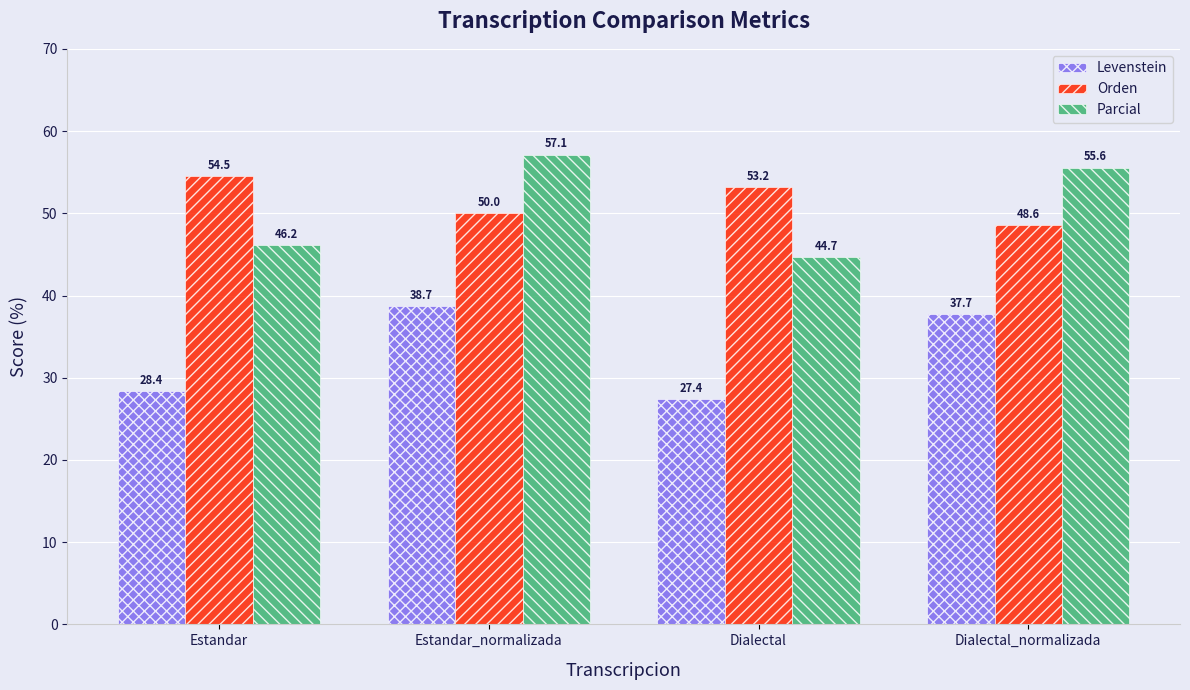

The value of Levenstein at Dialectal_normalizada is 37.7. True or false?

True